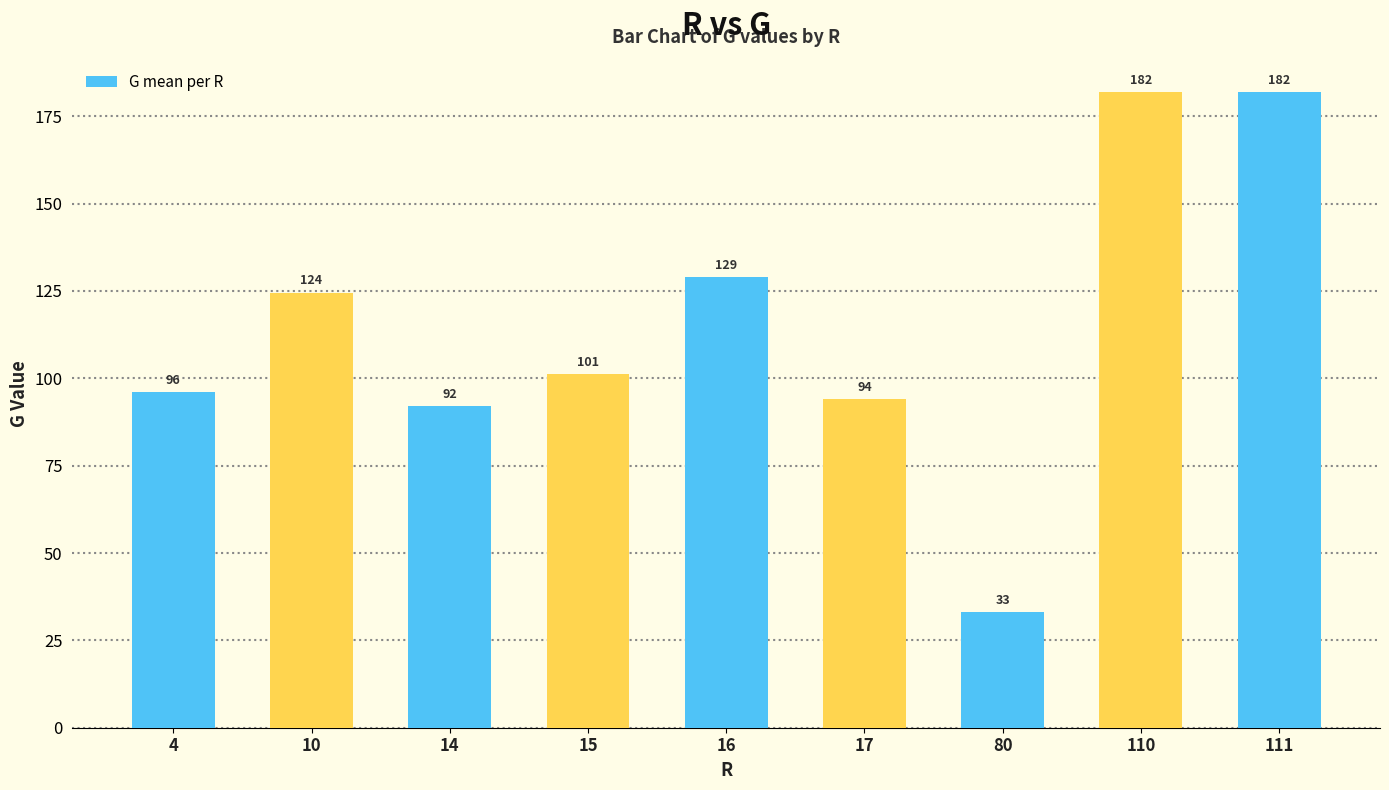

The value at 80 is 20.1. True or false?

False